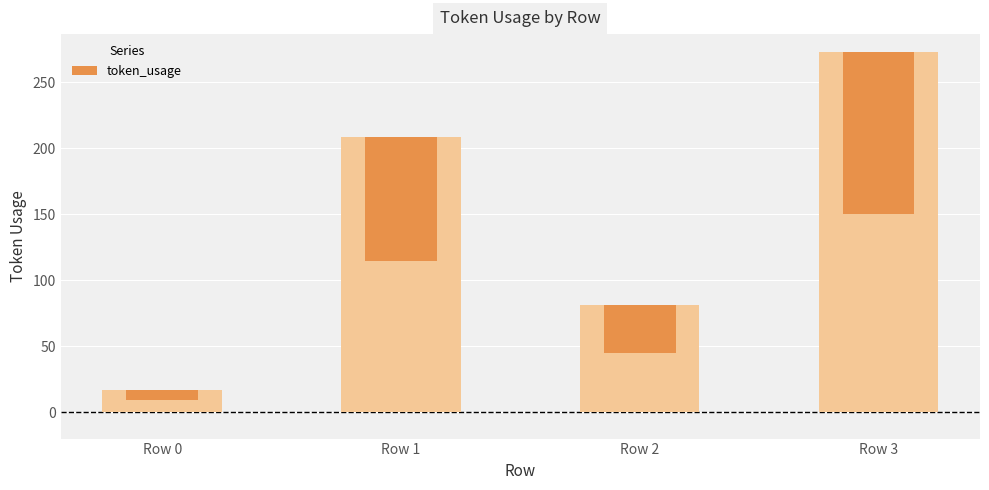

True or false: token_usage (light) has a value of 81.0 at Row 2.

True